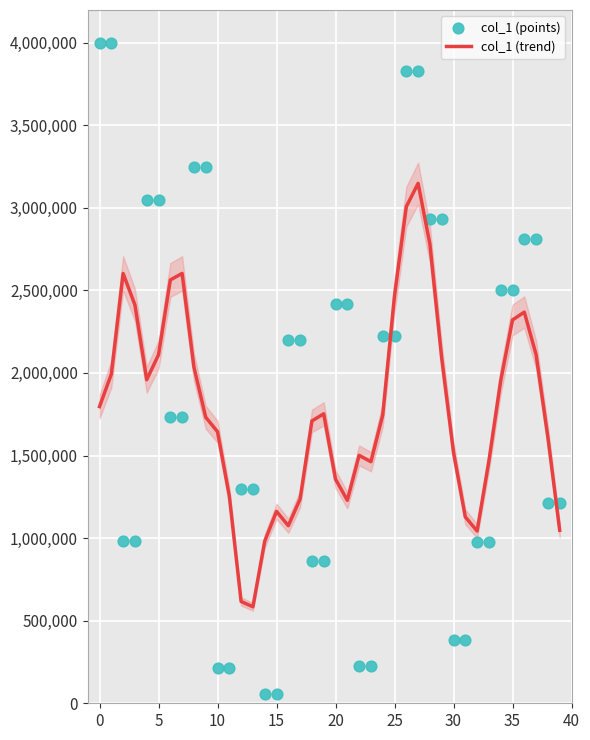

Which series has the largest total across all categories?

col_1 (points)